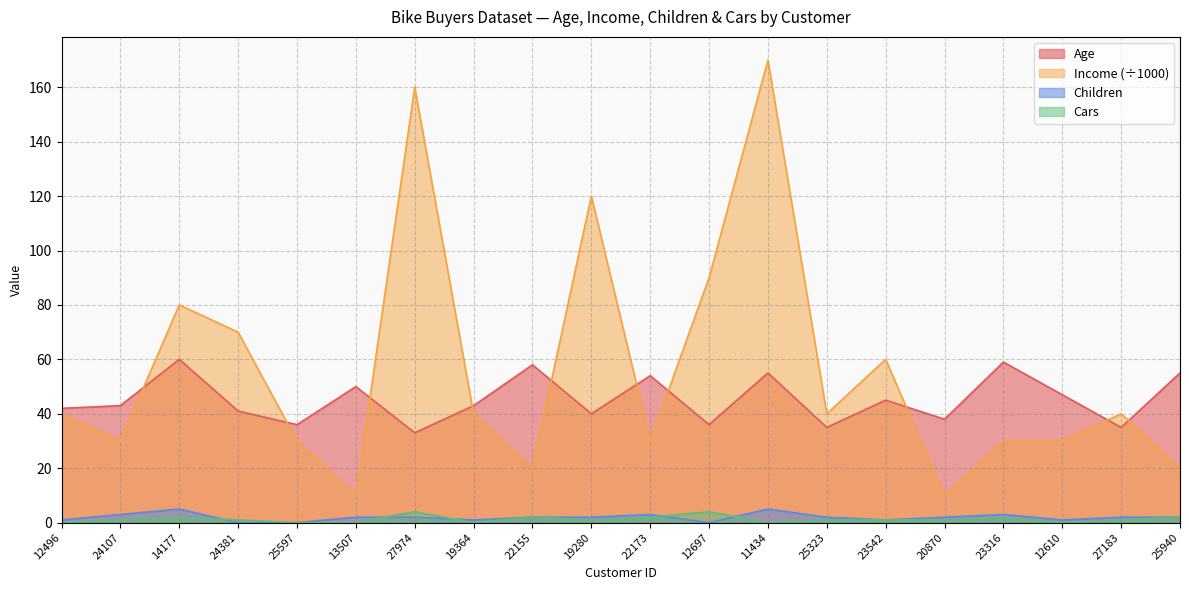

What is the maximum value for Cars?

4